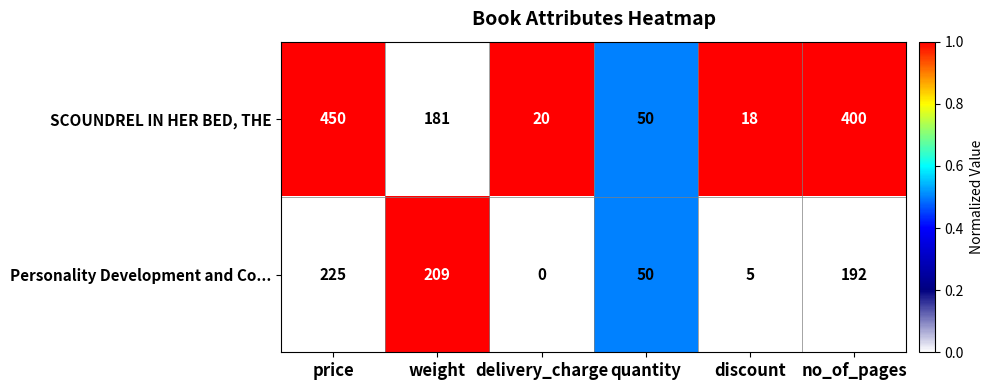

What is the sum of all Personality Development and Co... values?

681